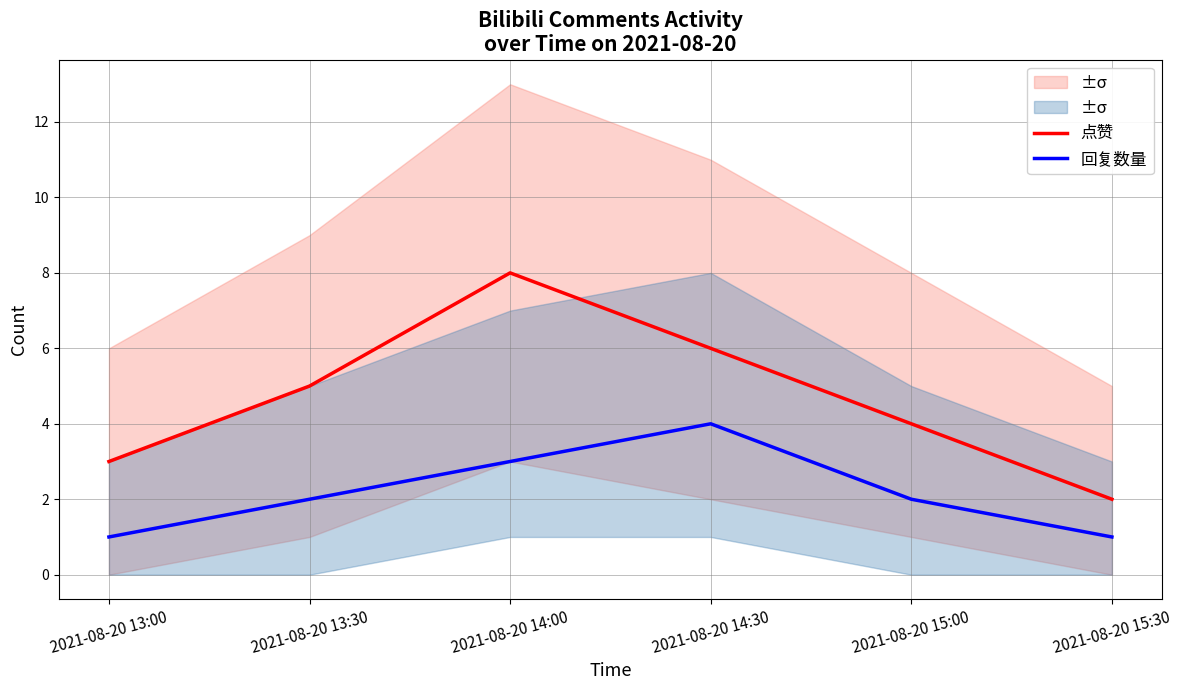

Where is 回复数量 nearest to the value 2?

2021-08-20 13:30